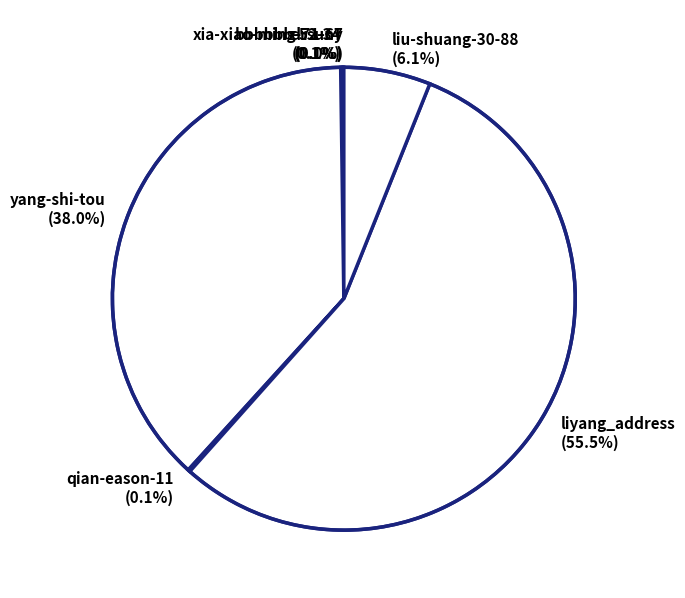

Combined, do liyang_address (55.5%) and liu-shuang-30-88 (6.1%) account for over 50%?

Yes